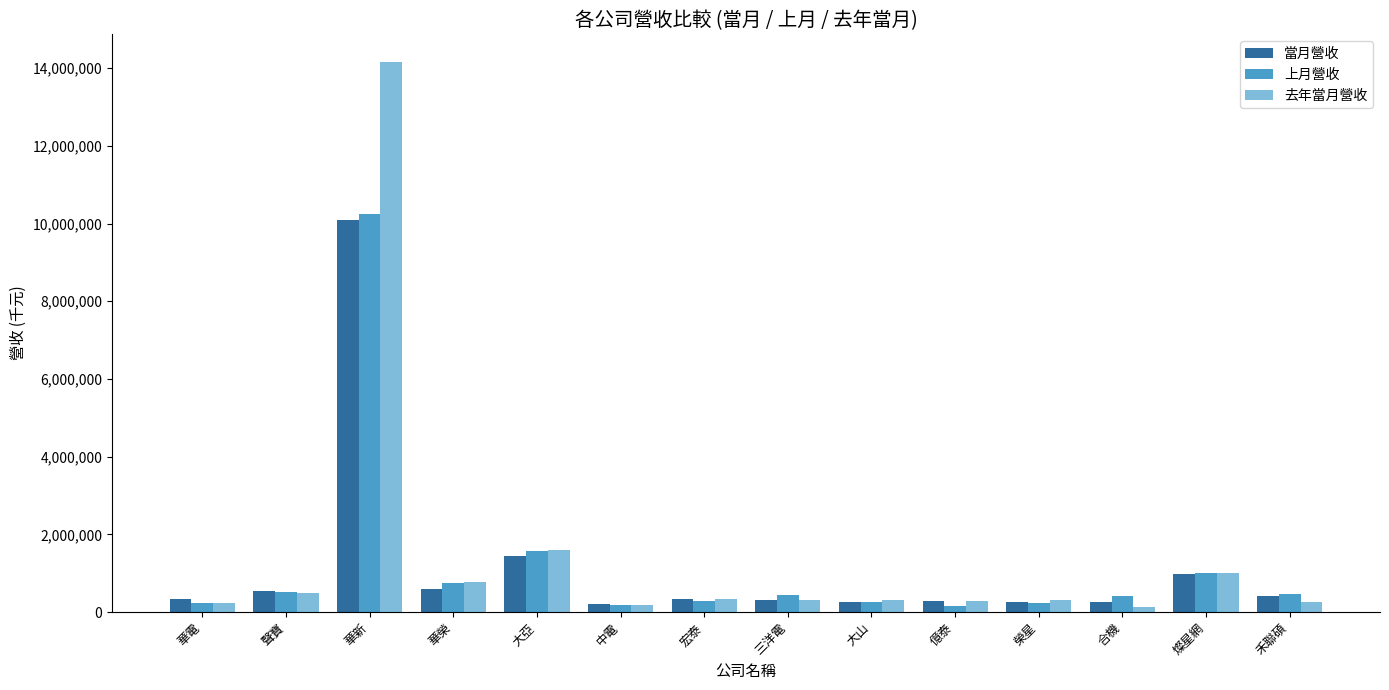

Rank the series by their maximum value, from highest to lowest.

去年當月營收, 上月營收, 當月營收